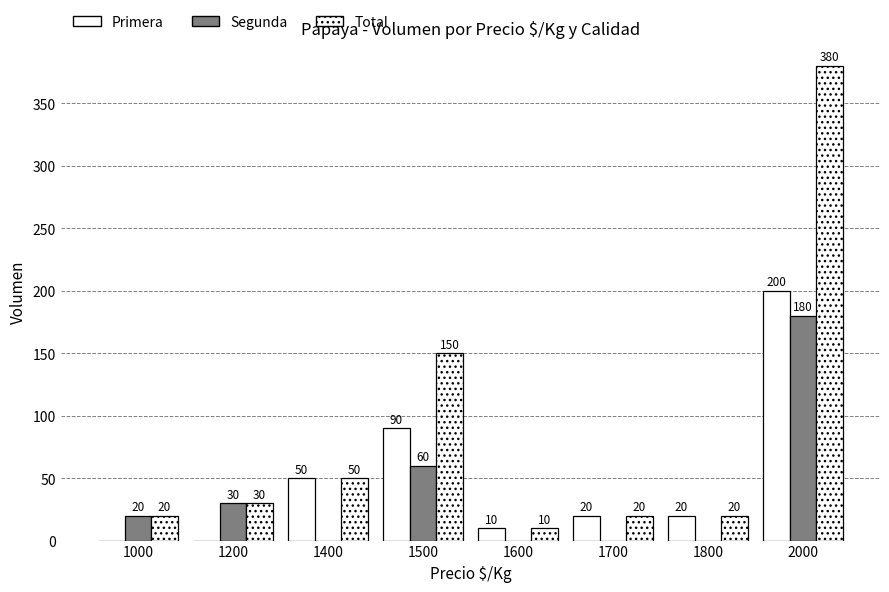

Count the number of categories in the chart.

8